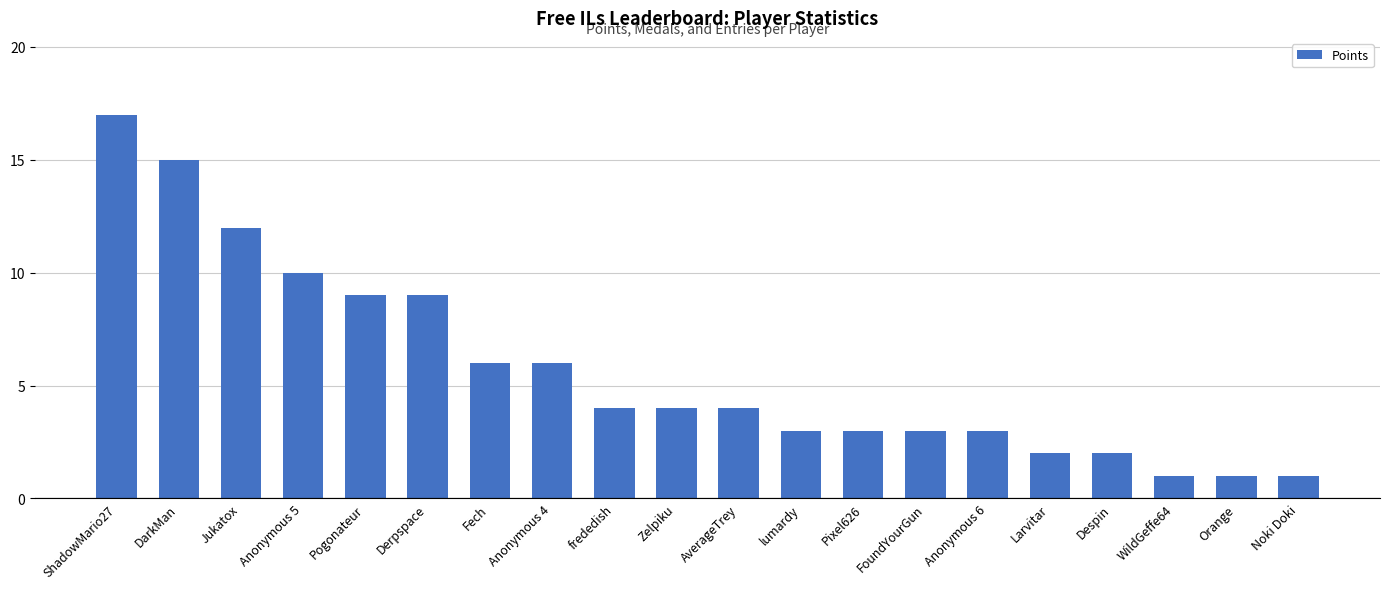

What is the label of the 1st bar from the right?

Noki Doki